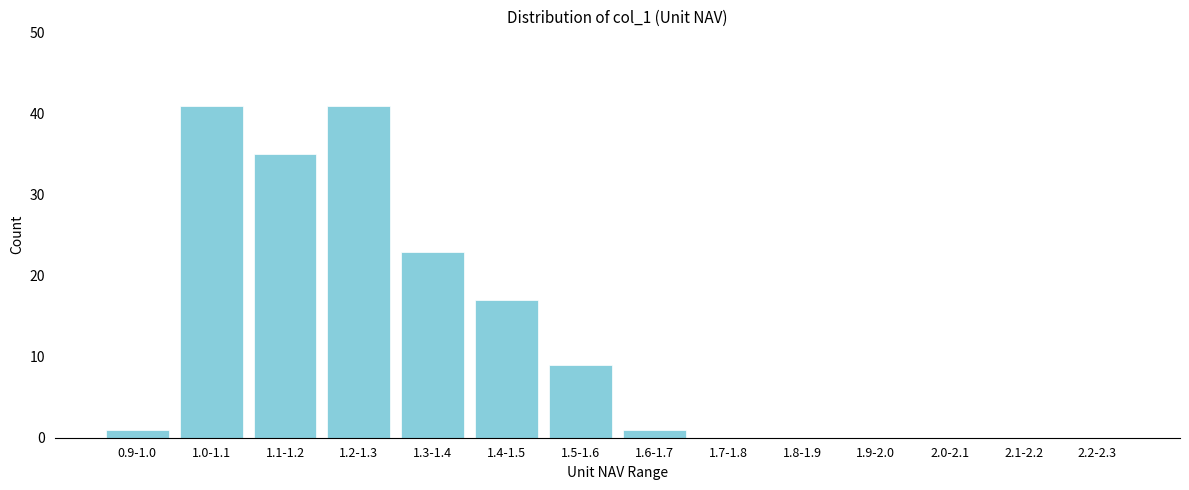

Reading left to right, what are all the values shown in this chart?

0.9-1.0=1	1.0-1.1=41	1.1-1.2=35	1.2-1.3=41	1.3-1.4=23	1.4-1.5=17	1.5-1.6=9	1.6-1.7=1	1.7-1.8=0	1.8-1.9=0	1.9-2.0=0	2.0-2.1=0	2.1-2.2=0	2.2-2.3=0